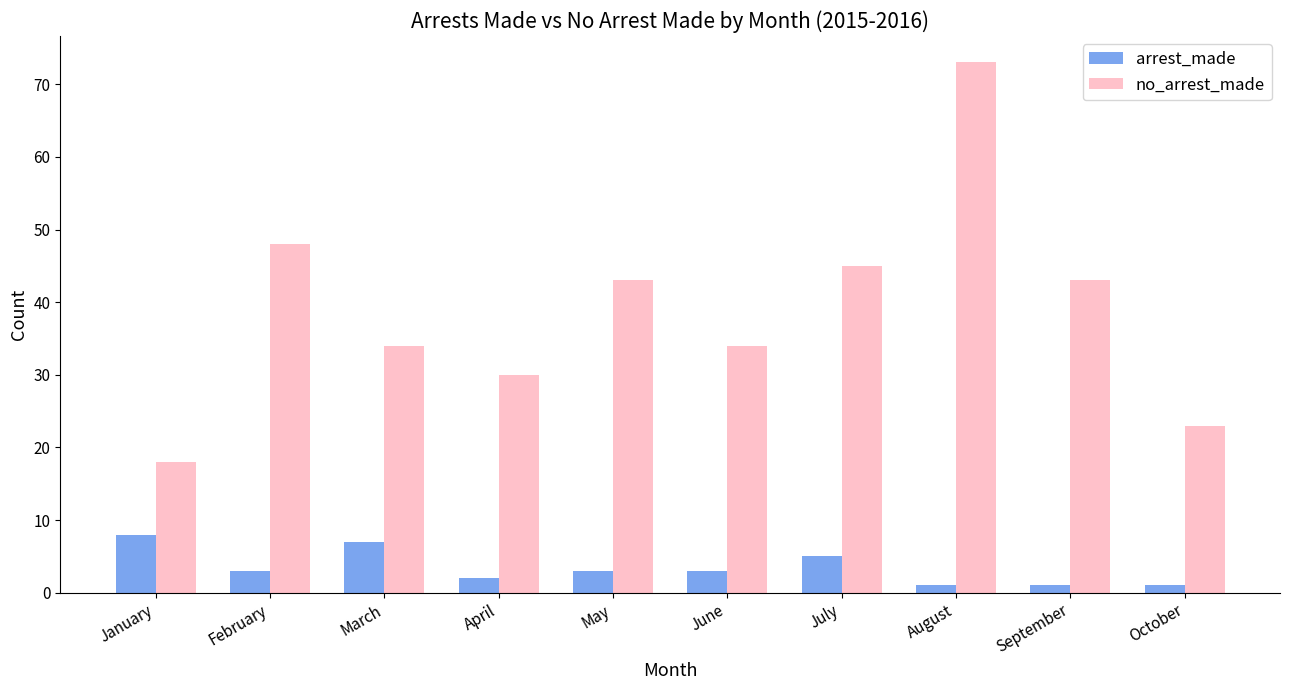

Which series has the largest total across all categories?

no_arrest_made